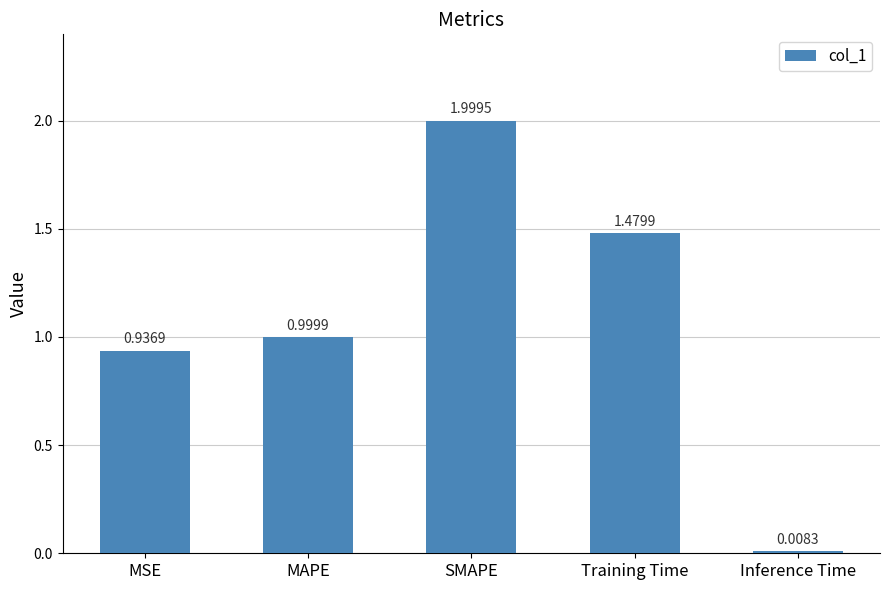

What is the average value?

1.1